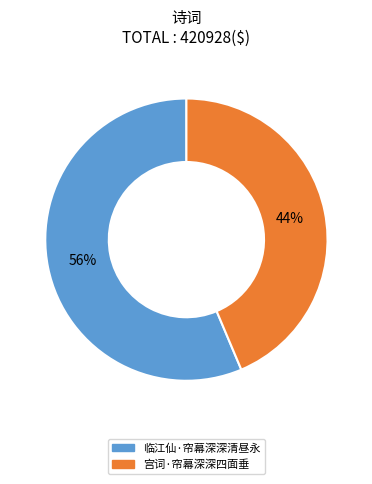

Between 宫词·帘幕深深四面垂 and 临江仙·帘幕深深清昼永, which is larger?

临江仙·帘幕深深清昼永